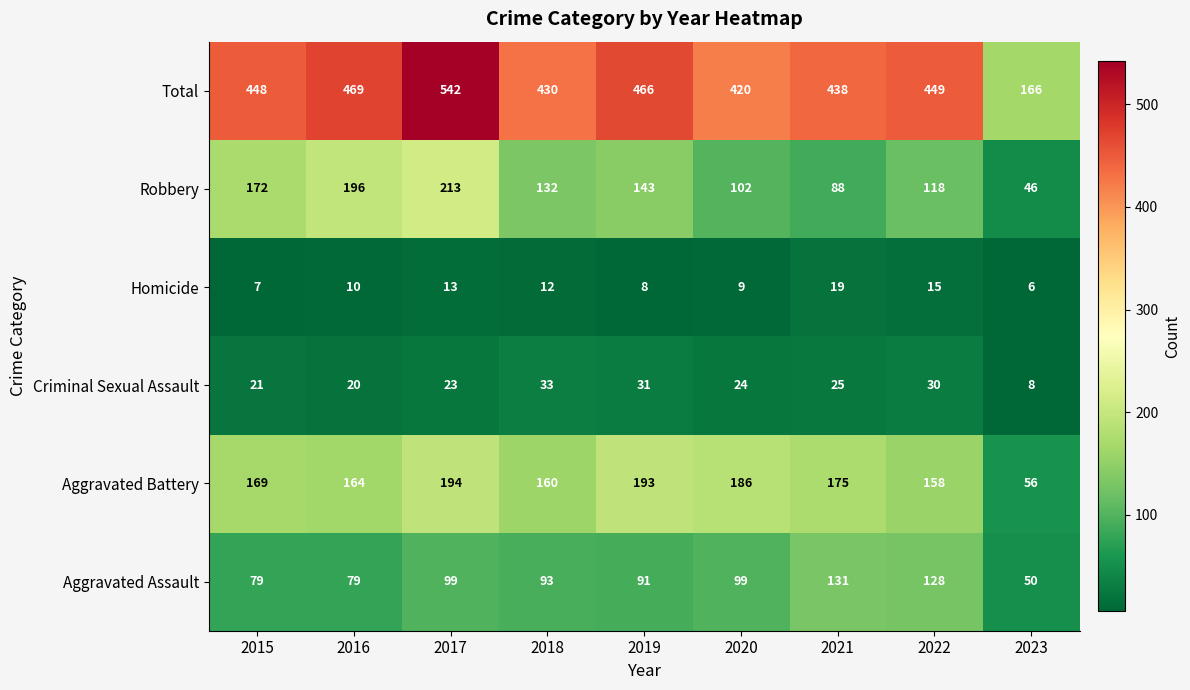

The Robbery series shows 143 at 2019. True or false?

True